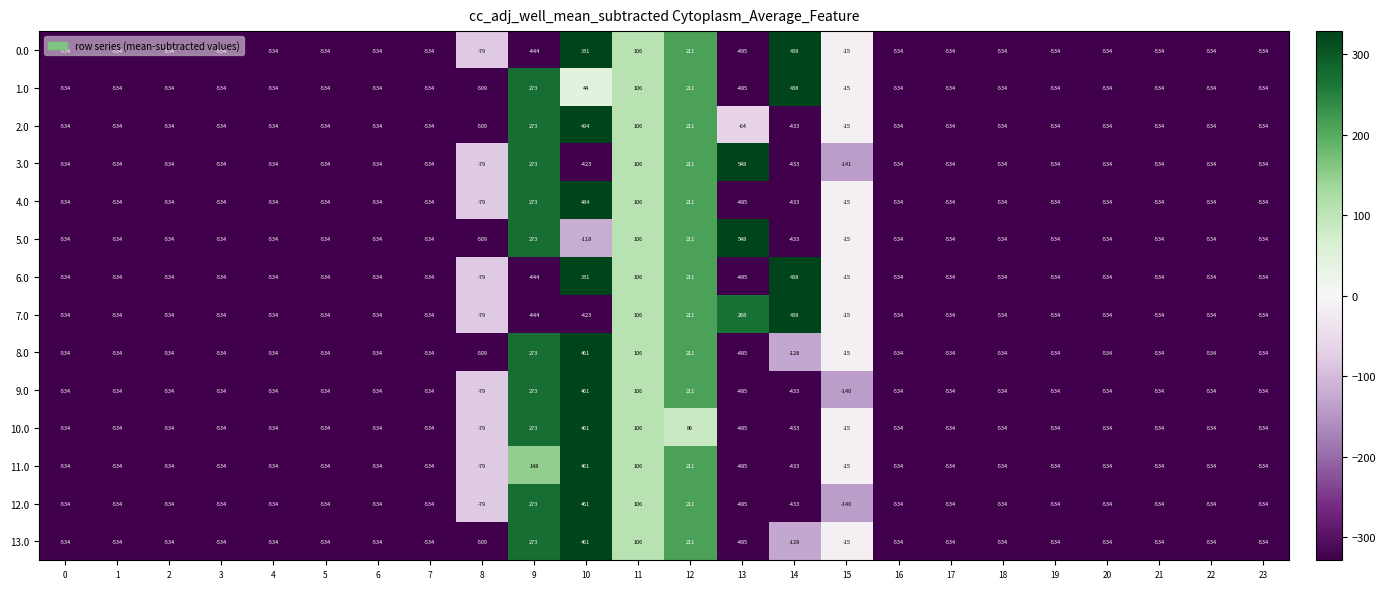

Is the value of 0.0 at 15 greater than the value of 10.0 at 5?

Yes